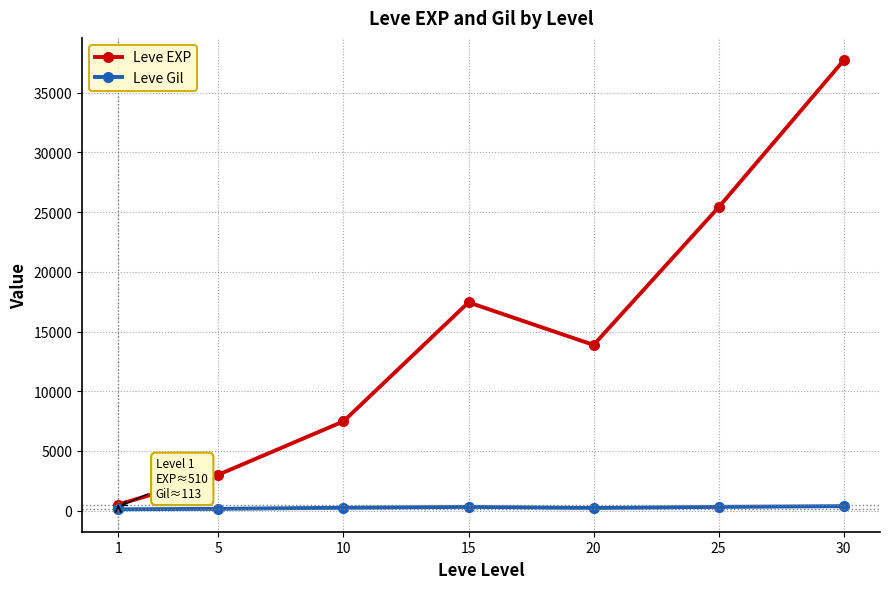

Where is Leve EXP nearest to the value 19112?

15